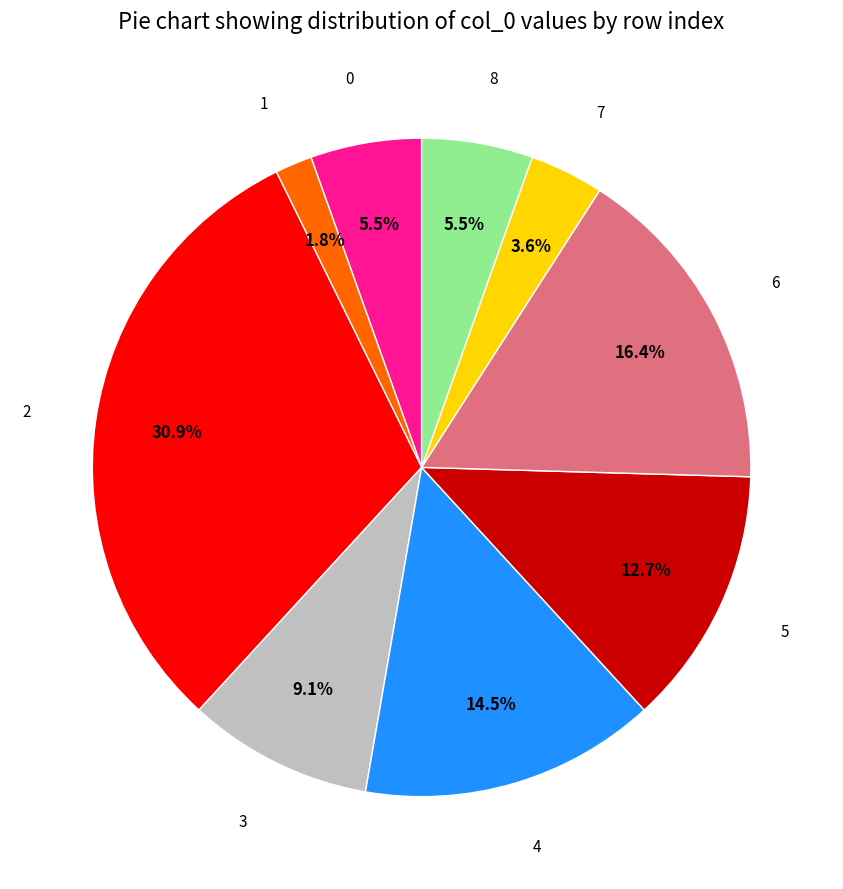

How many segments does this pie chart have?

9